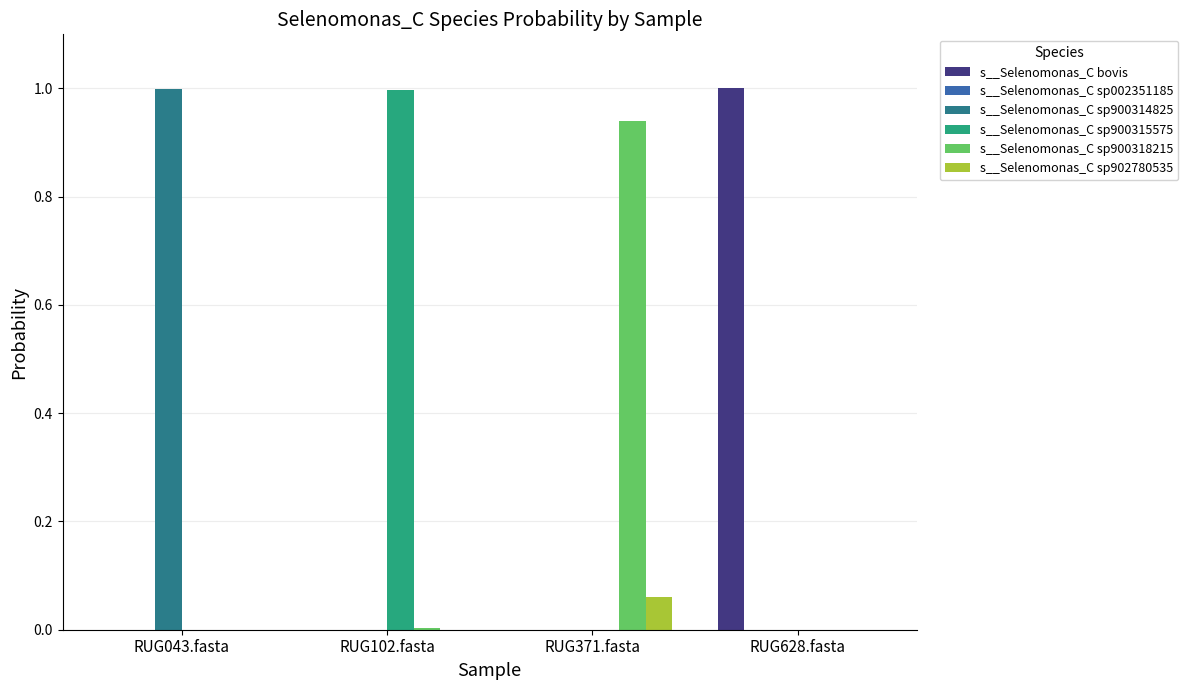

At which label does s__Selenomonas_C sp902780535 reach its peak?

RUG371.fasta